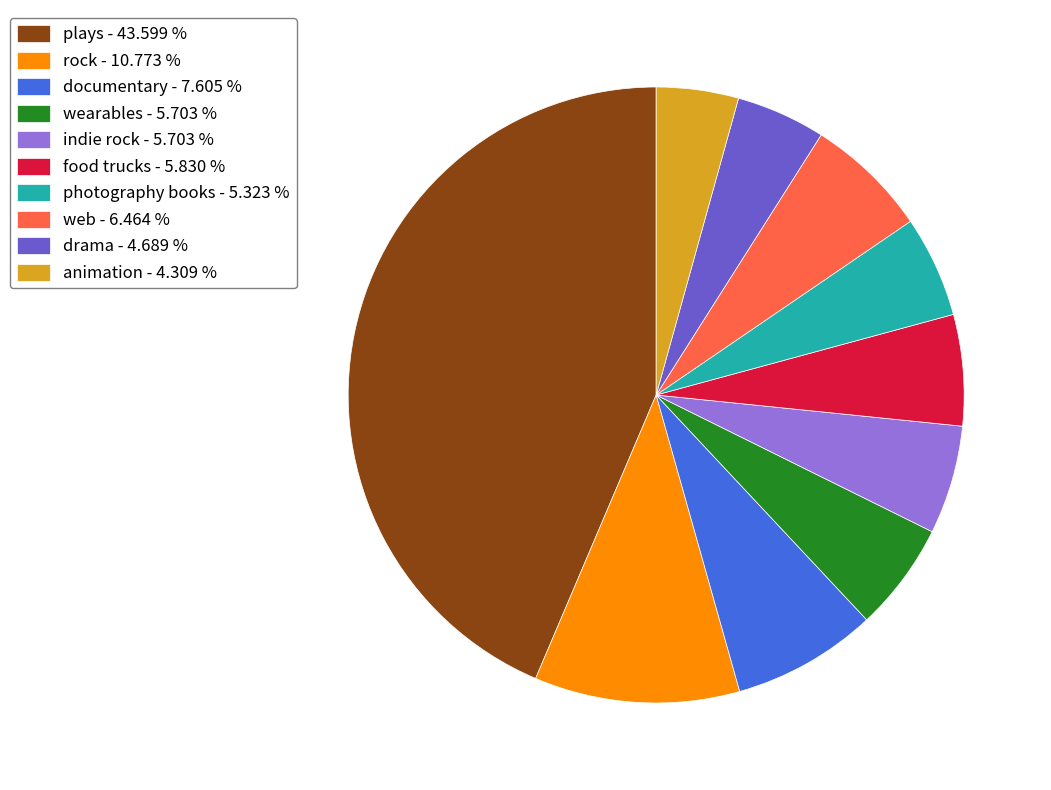

Do documentary - 7.605 % and food trucks - 5.830 % together represent more than half of the pie?

No